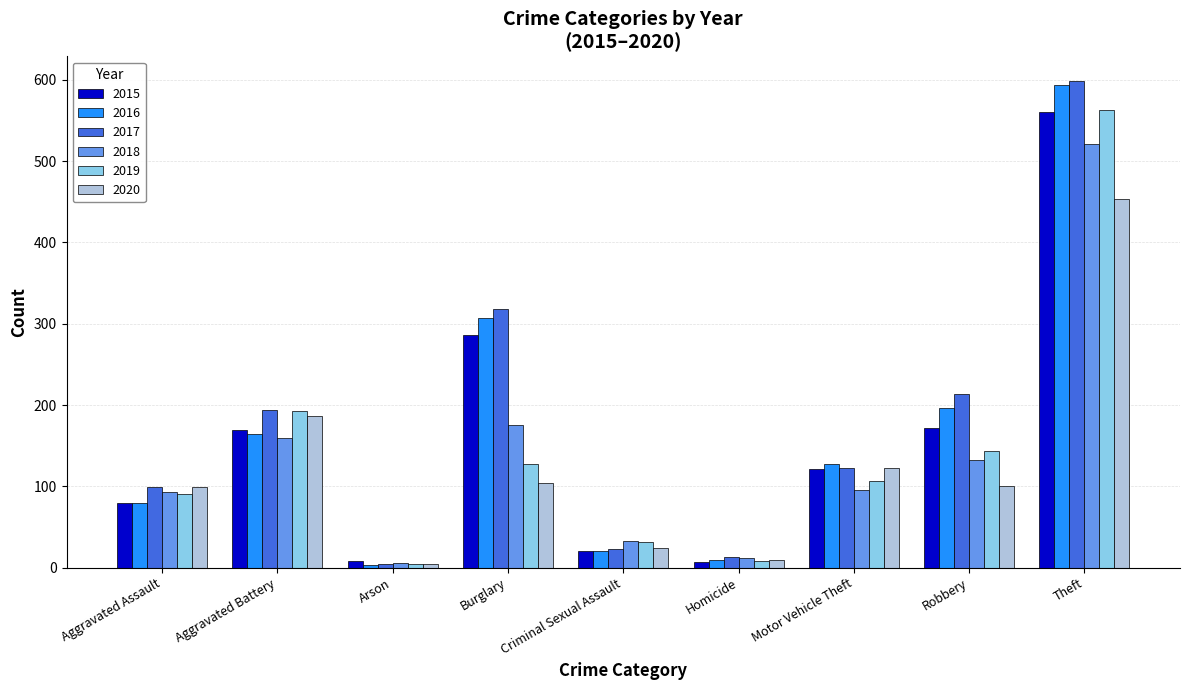

What is the value of the 2016 bar at the 2nd from the left?

164